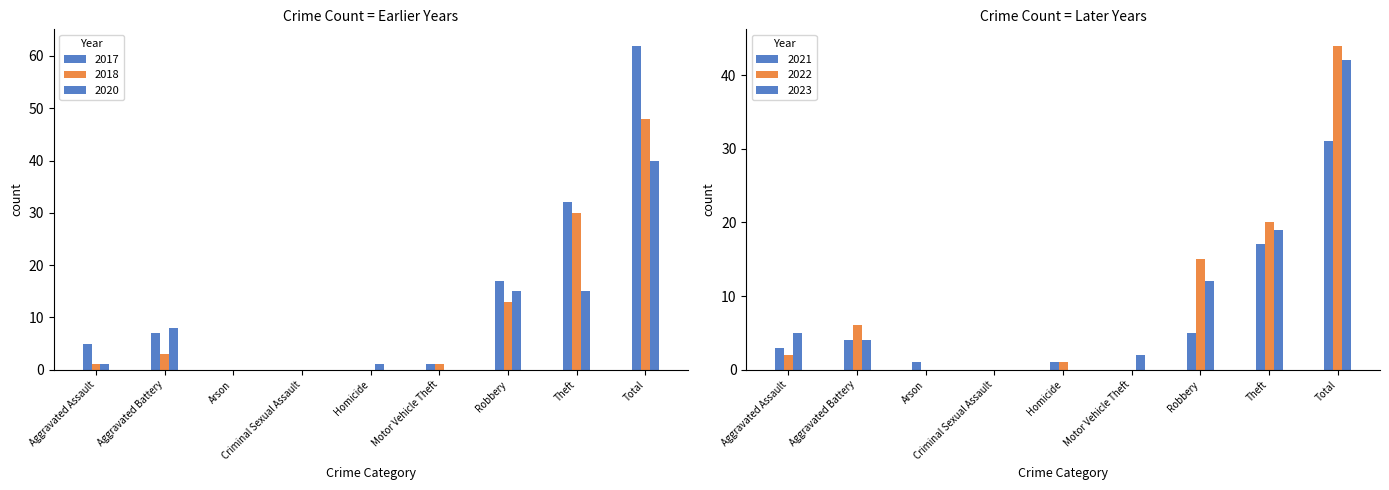

Which label corresponds to the largest value in the chart?

Total